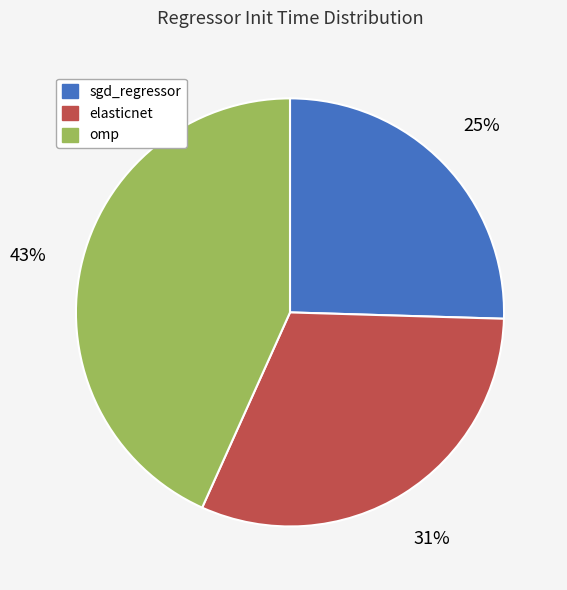

Is sgd_regressor the majority of the pie?

No